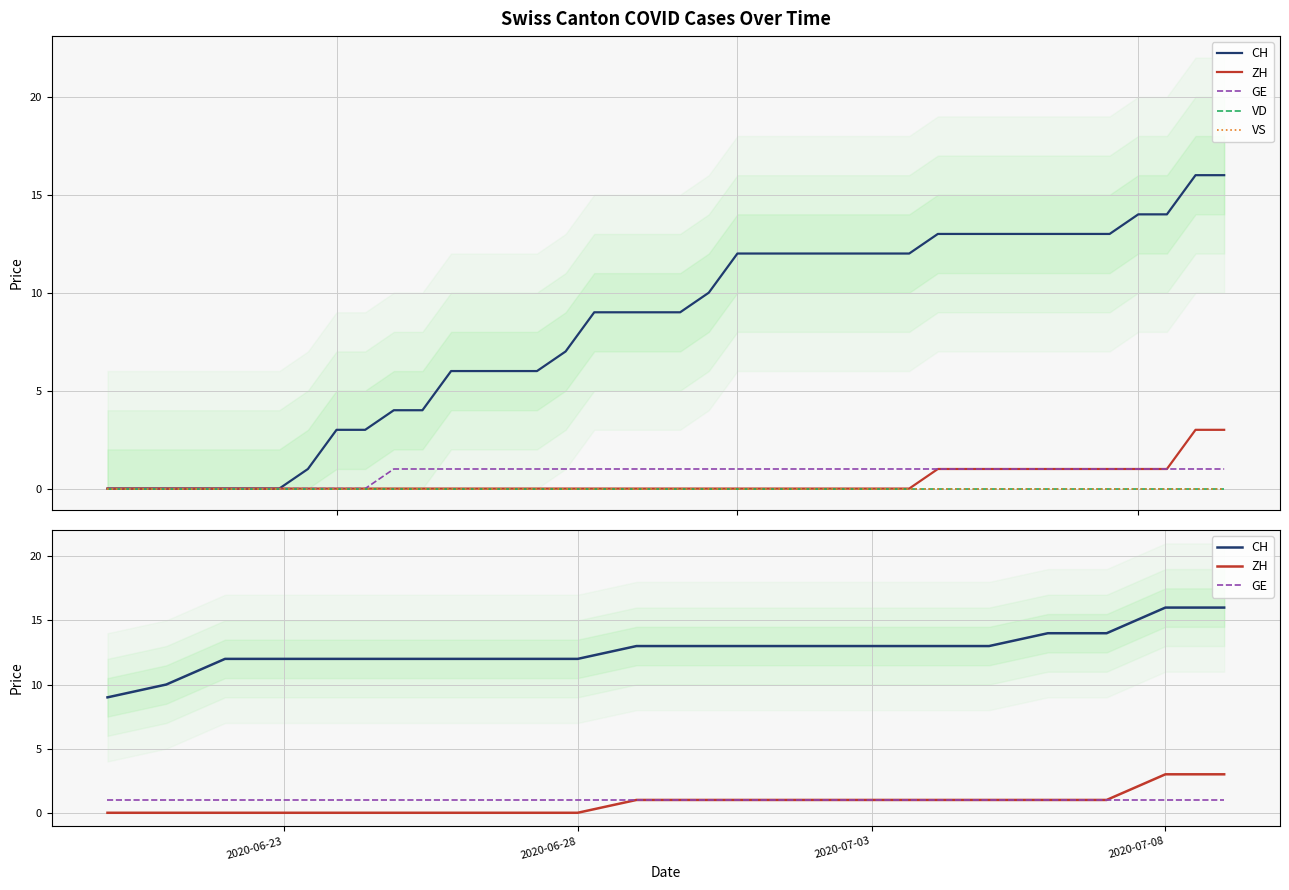

What are all the series names shown in the legend?

CH, ZH, GE